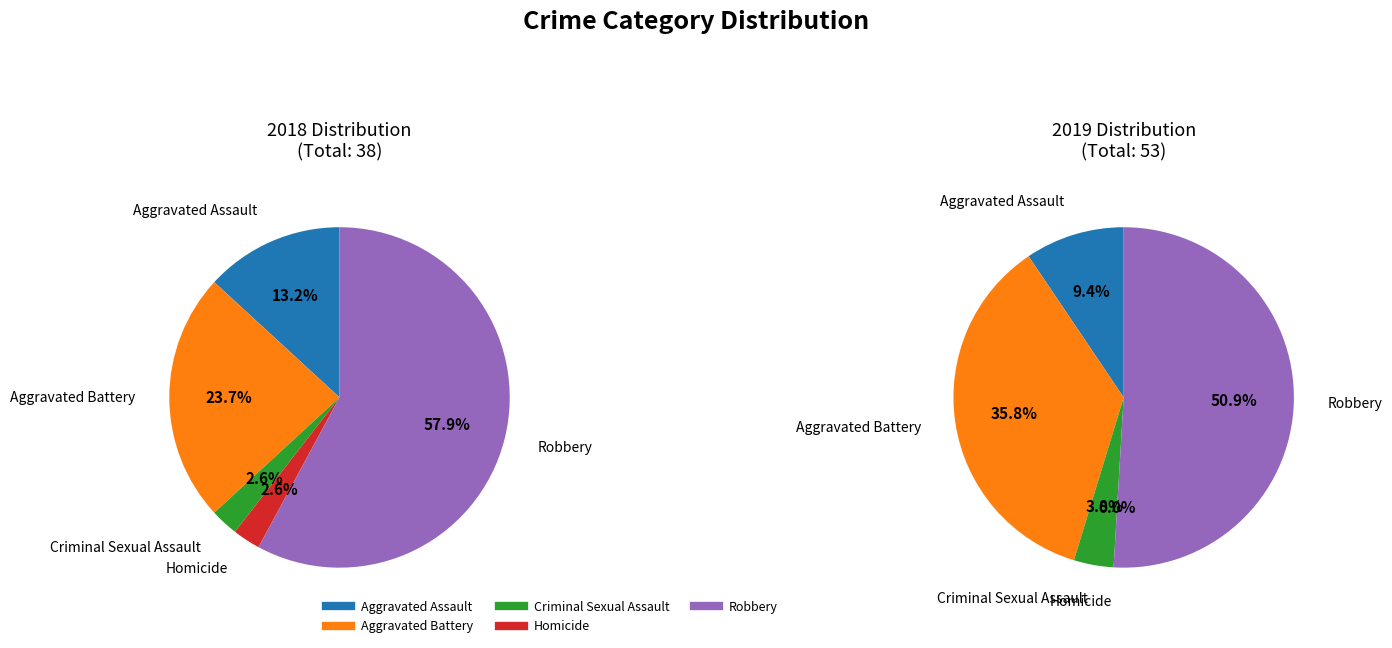

To the nearest percent, what is the difference between the largest and smallest slice percentages?

51%